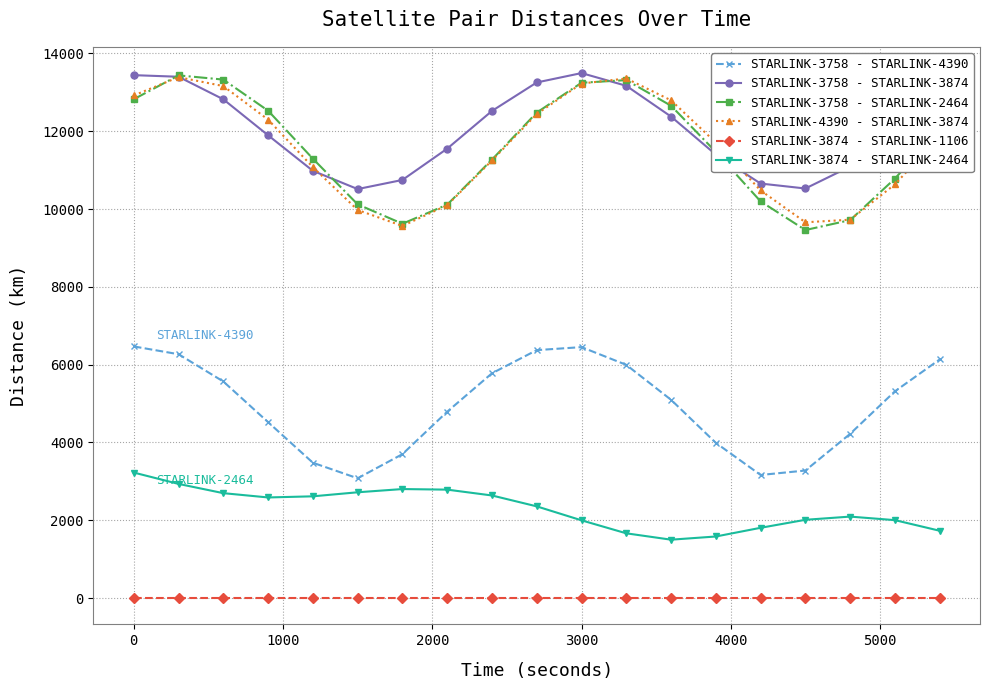

True or false: STARLINK-3874 - STARLINK-1106 and STARLINK-3758 - STARLINK-3874 cross at least once.

False